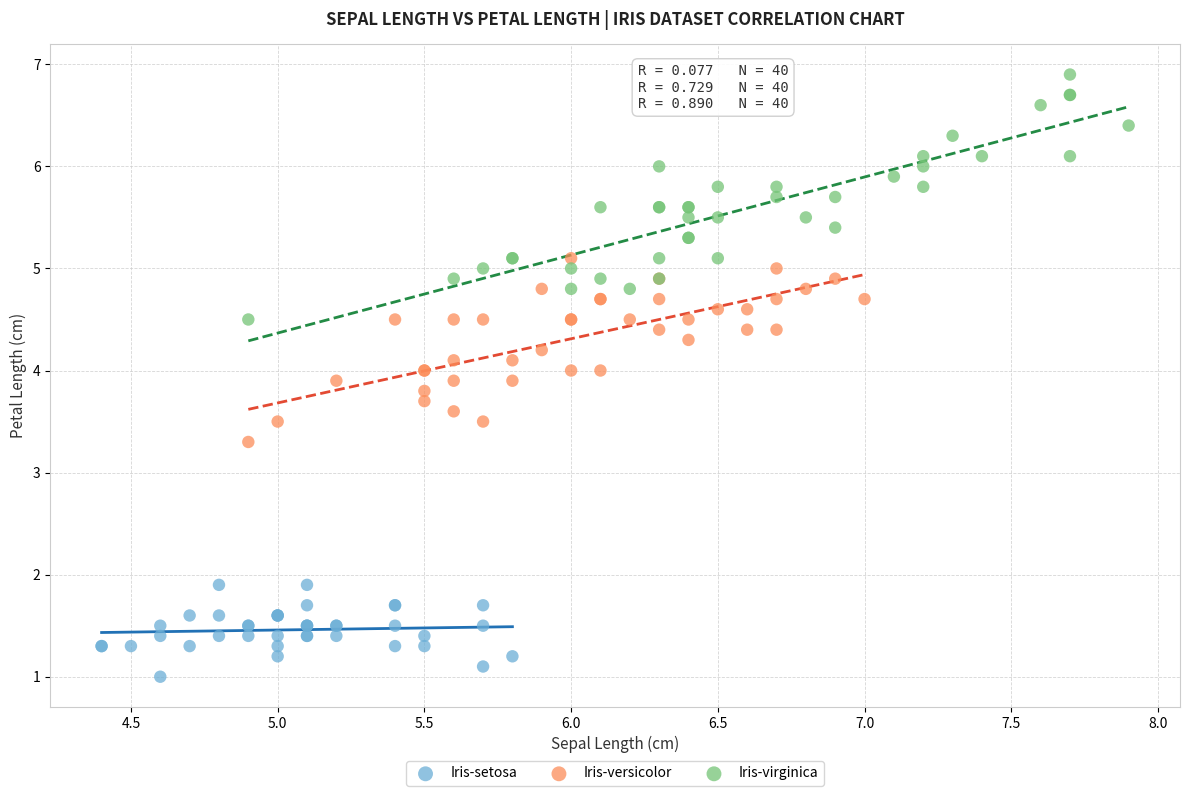

Which series has the widest spread of Y values?

Iris-virginica